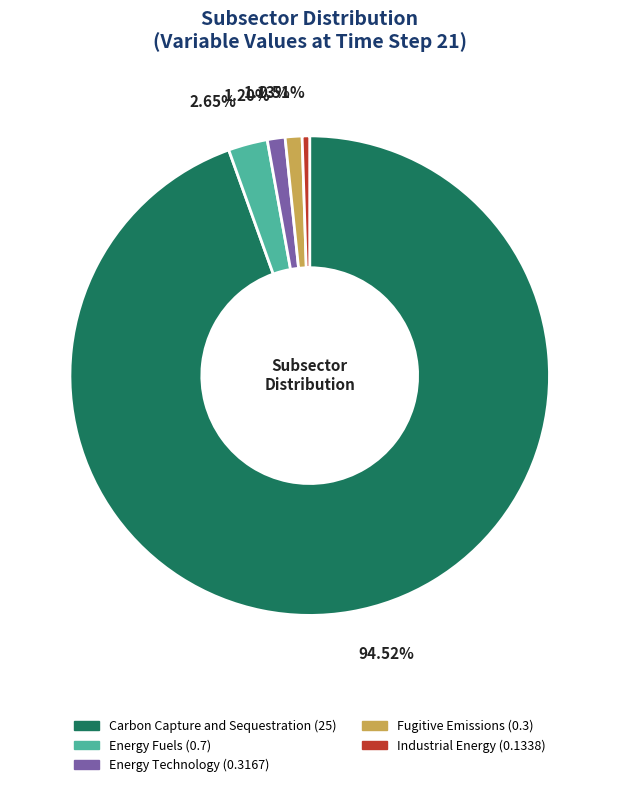

To the nearest percent, what portion does Carbon Capture and Sequestration represent?

95%